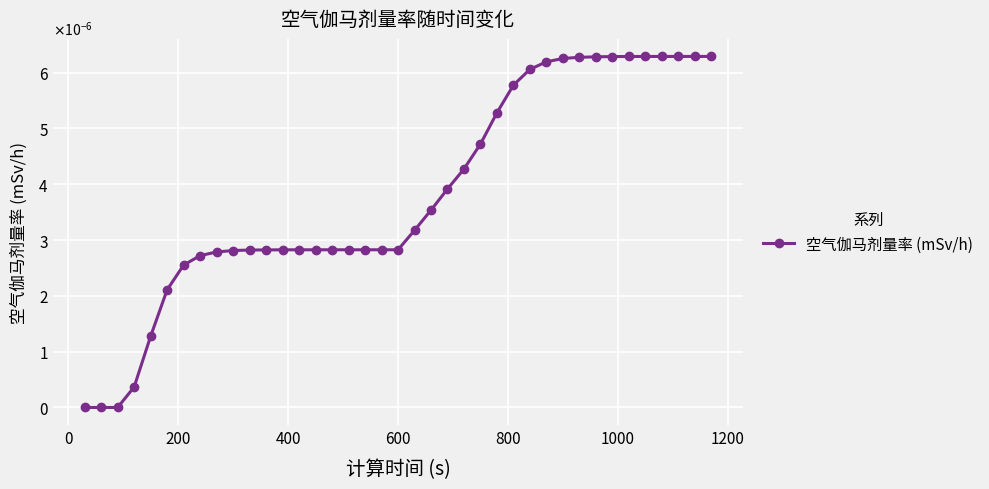

Does the chart have visible grid lines?

Yes